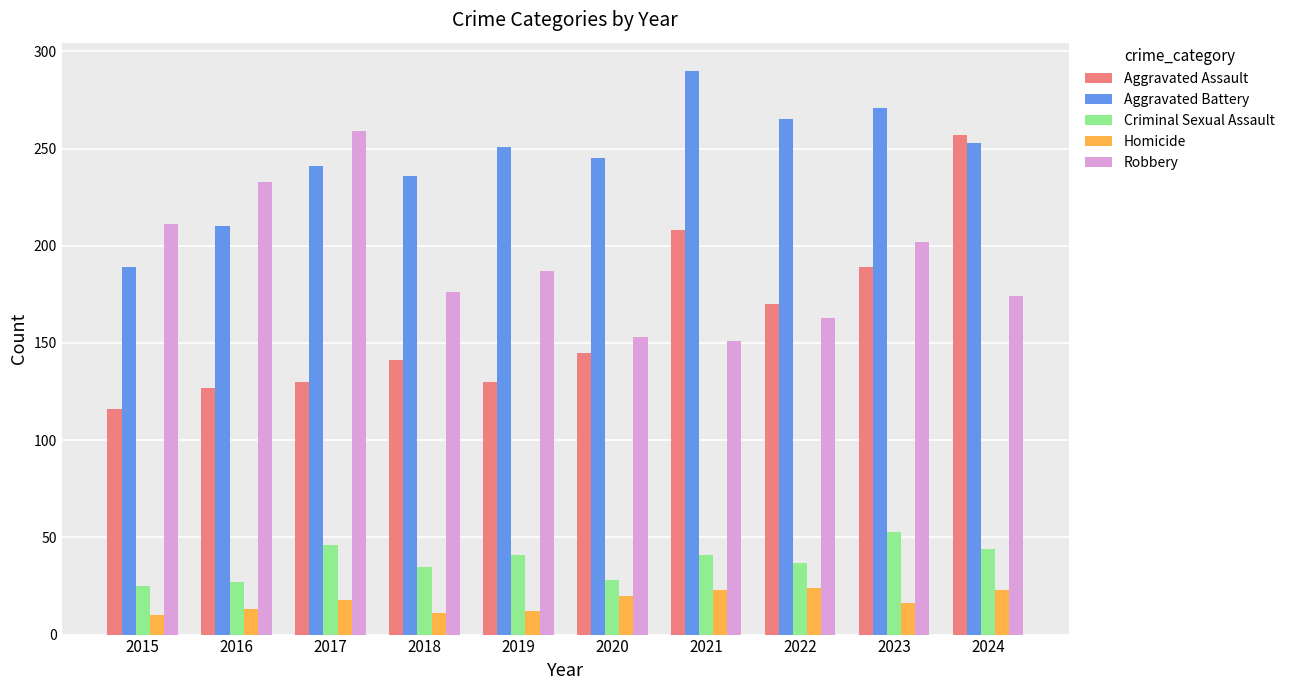

At 2021, list the series in order from largest to smallest.

Aggravated Battery, Aggravated Assault, Robbery, Criminal Sexual Assault, Homicide